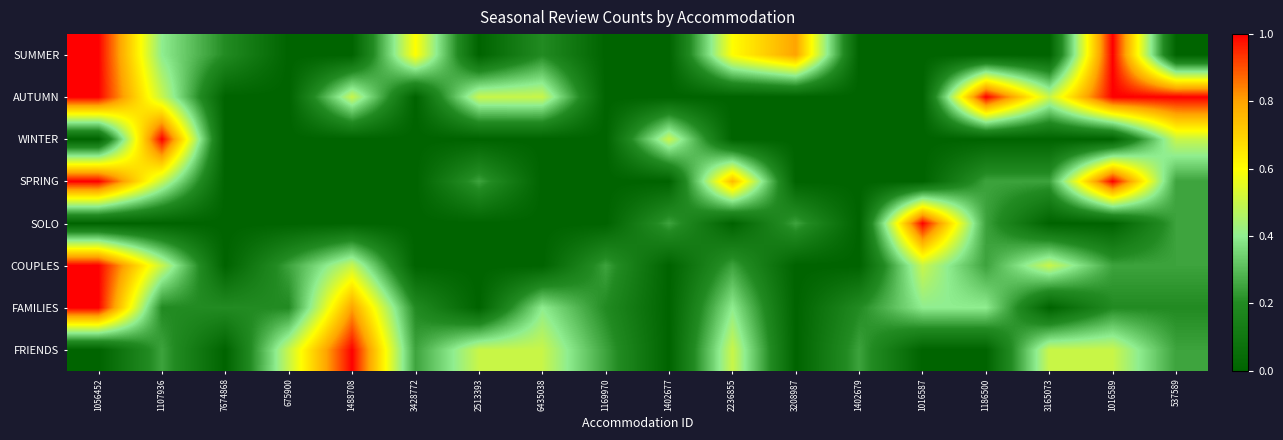

Reading left to right, list all the values displayed in this chart.

SUMMER: 1056452=1.0	1107936=0.4	7674868=0.2	675900=0.0	1488708=0.0	3428772=0.6	2513393=0.0	6435038=0.2	1169970=0.0	1402677=0.0	2236855=0.6	3208987=0.8	1402679=0.0	1016587=0.0	1186500=0.0	3165073=0.0	1016589=1.0	537589=0.0
AUTUMN: 1056452=1.0	1107936=0.5	7674868=0.0	675900=0.0	1488708=0.5	3428772=0.0	2513393=0.5	6435038=0.5	1169970=0.0	1402677=0.0	2236855=0.0	3208987=0.0	1402679=0.0	1016587=0.0	1186500=1.0	3165073=0.5	1016589=1.0	537589=1.0
WINTER: 1056452=0.0	1107936=1.0	7674868=0.0	675900=0.0	1488708=0.0	3428772=0.0	2513393=0.0	6435038=0.0	1169970=0.0	1402677=0.5	2236855=0.0	3208987=0.0	1402679=0.0	1016587=0.0	1186500=0.0	3165073=0.0	1016589=0.0	537589=0.5
SPRING: 1056452=1.0	1107936=0.5	7674868=0.0	675900=0.0	1488708=0.0	3428772=0.0	2513393=0.2	6435038=0.0	1169970=0.0	1402677=0.0	2236855=0.8	3208987=0.0	1402679=0.0	1016587=0.0	1186500=0.2	3165073=0.2	1016589=1.0	537589=0.2
SOLO: 1056452=0.0	1107936=0.0	7674868=0.0	675900=0.0	1488708=0.0	3428772=0.0	2513393=0.0	6435038=0.0	1169970=0.0	1402677=0.2	2236855=0.0	3208987=0.2	1402679=0.0	1016587=1.0	1186500=0.2	3165073=0.0	1016589=0.0	537589=0.2
COUPLES: 1056452=1.0	1107936=0.5	7674868=0.0	675900=0.2	1488708=0.5	3428772=0.0	2513393=0.0	6435038=0.0	1169970=0.2	1402677=0.0	2236855=0.2	3208987=0.0	1402679=0.0	1016587=0.5	1186500=0.2	3165073=0.5	1016589=0.2	537589=0.2
FAMILIES: 1056452=1.0	1107936=0.2	7674868=0.2	675900=0.2	1488708=0.8	3428772=0.2	2513393=0.0	6435038=0.4	1169970=0.2	1402677=0.0	2236855=0.4	3208987=0.0	1402679=0.2	1016587=0.4	1186500=0.4	3165073=0.0	1016589=0.2	537589=0.2
FRIENDS: 1056452=0.0	1107936=0.2	7674868=0.0	675900=0.5	1488708=1.0	3428772=0.2	2513393=0.5	6435038=0.5	1169970=0.2	1402677=0.0	2236855=0.5	3208987=0.0	1402679=0.2	1016587=0.0	1186500=0.0	3165073=0.5	1016589=0.5	537589=0.2